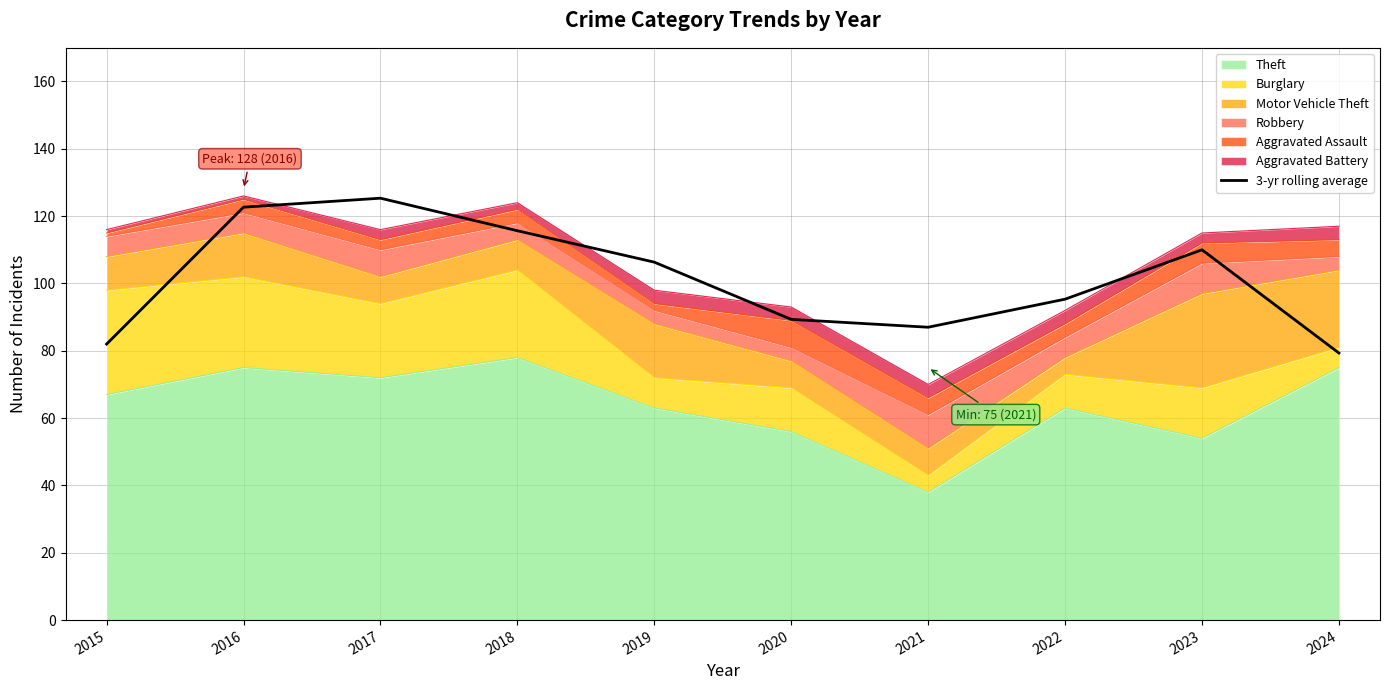

What is the sum of all values?

1013.0